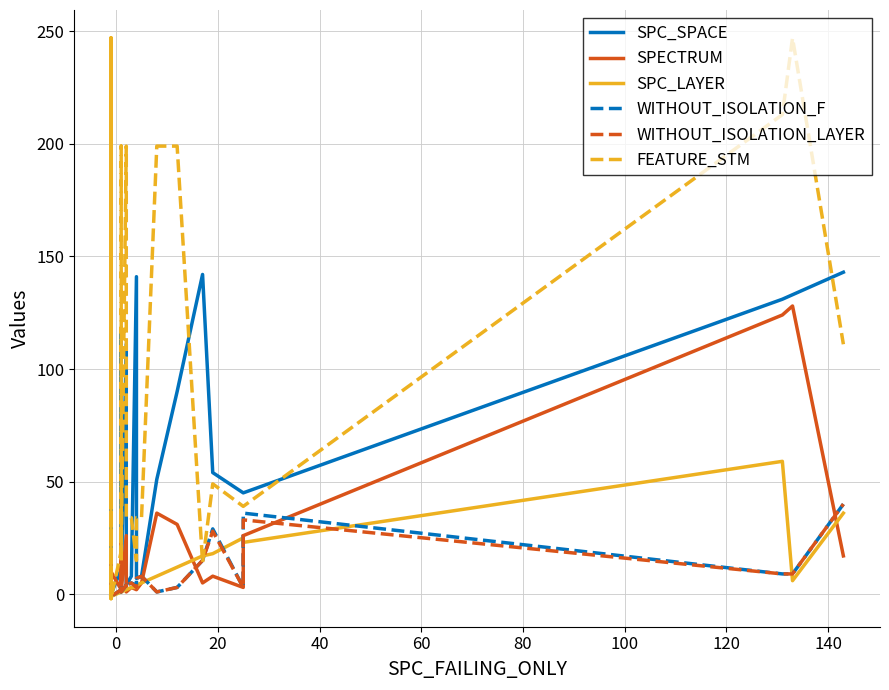

What is the value of the FEATURE_STM point at the 16th from the left?

14